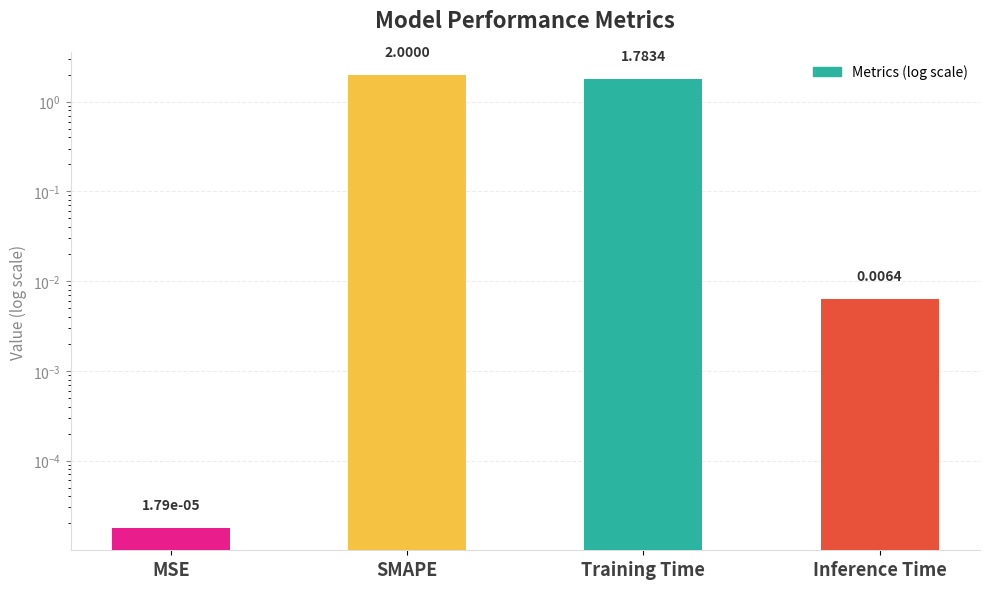

Reading left to right, transcribe all the data shown in this chart.

MSE=0.0	SMAPE=2.0	Training Time=1.8	Inference Time=0.0